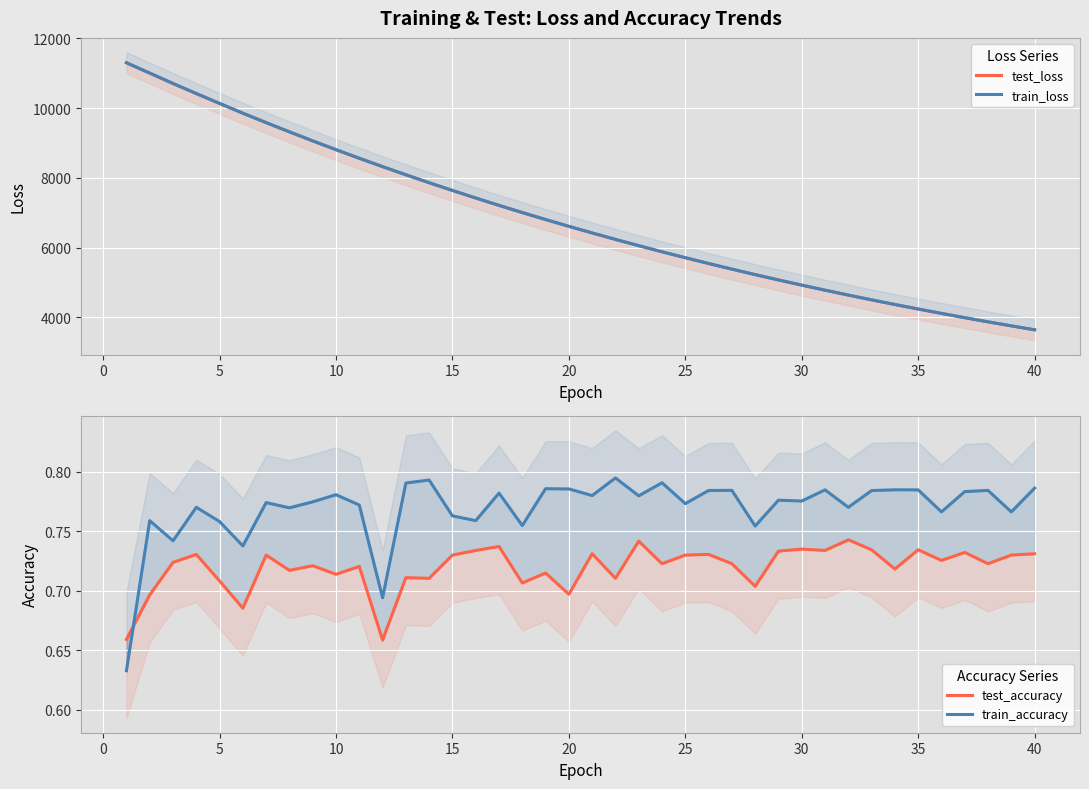

Is this an area chart (filled region under the line)?

No